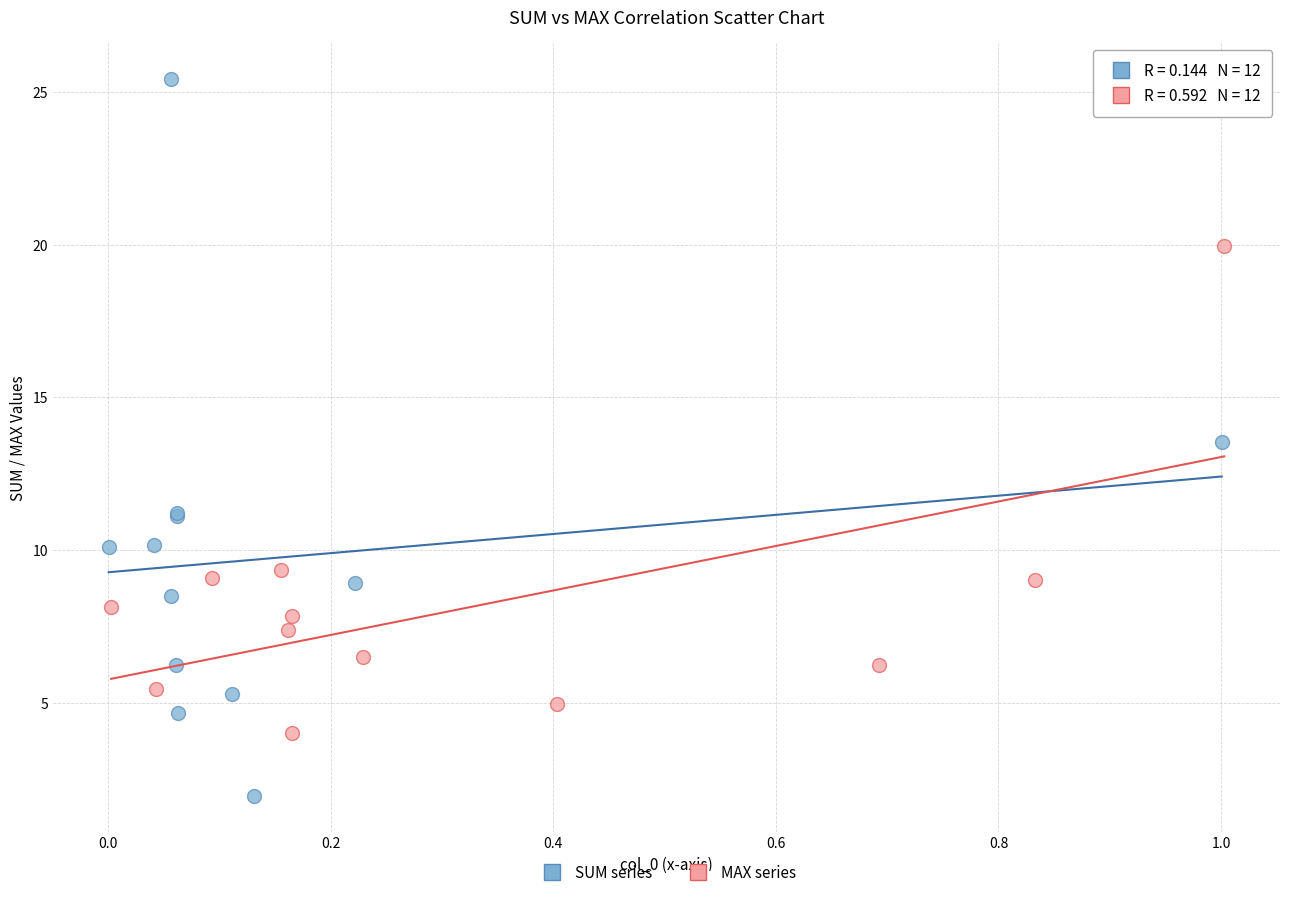

Which series reaches the maximum Y coordinate?

SUM series